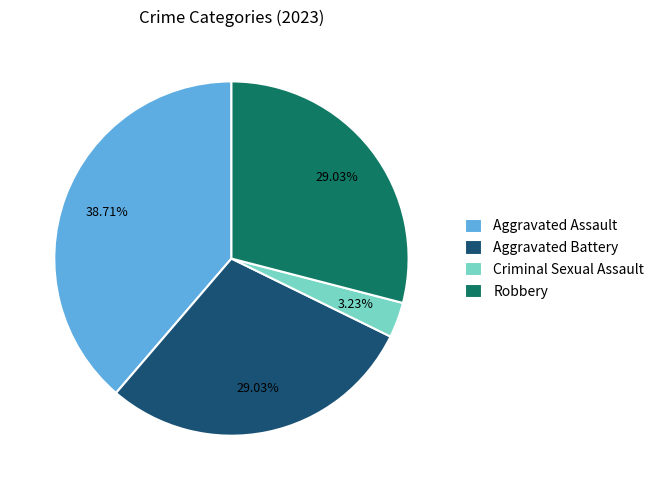

To the nearest percent, what percentage of the pie is Aggravated Assault?

39%